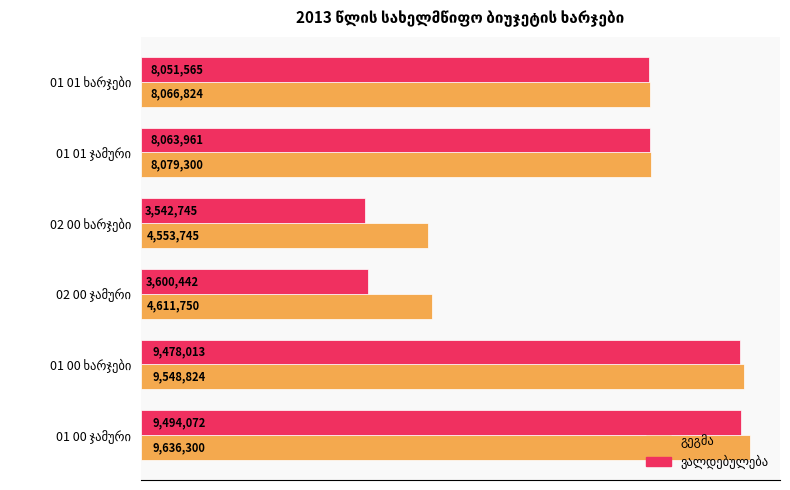

Rank the series by their average value, from lowest to highest.

ვალდებულება, გეგმა